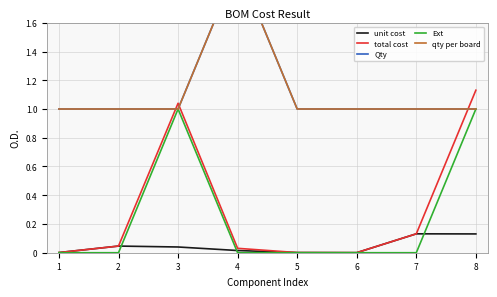

Which category has the lowest value in the total cost series?

6